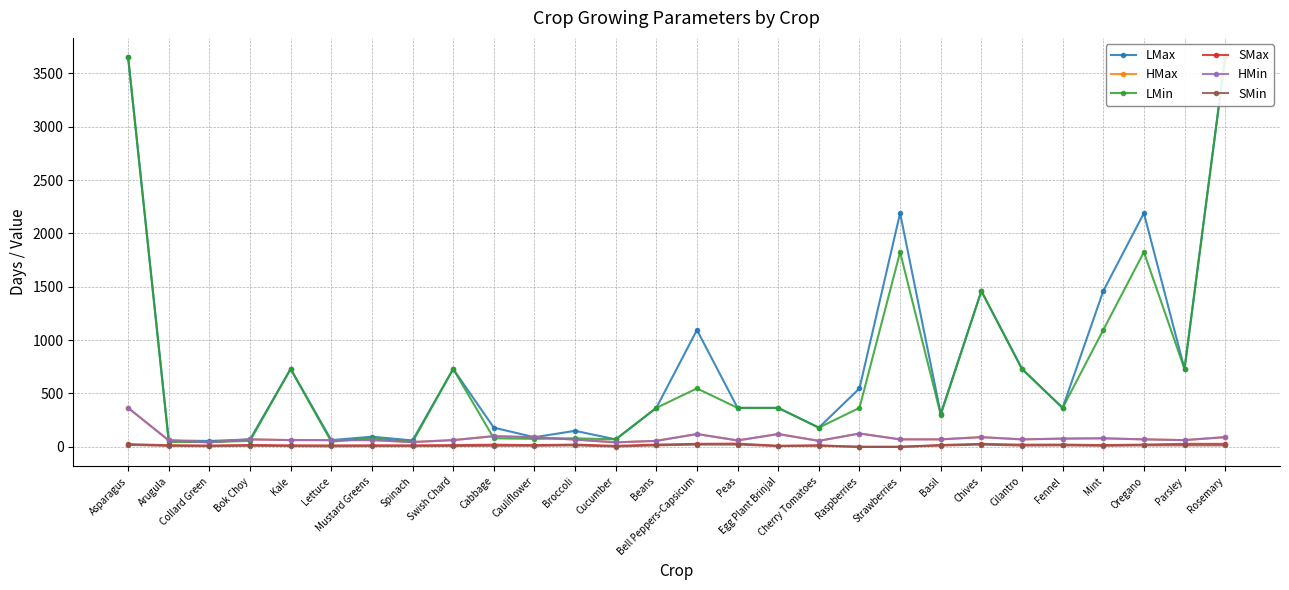

True or false: LMax has more than 0 interior local peaks.

True